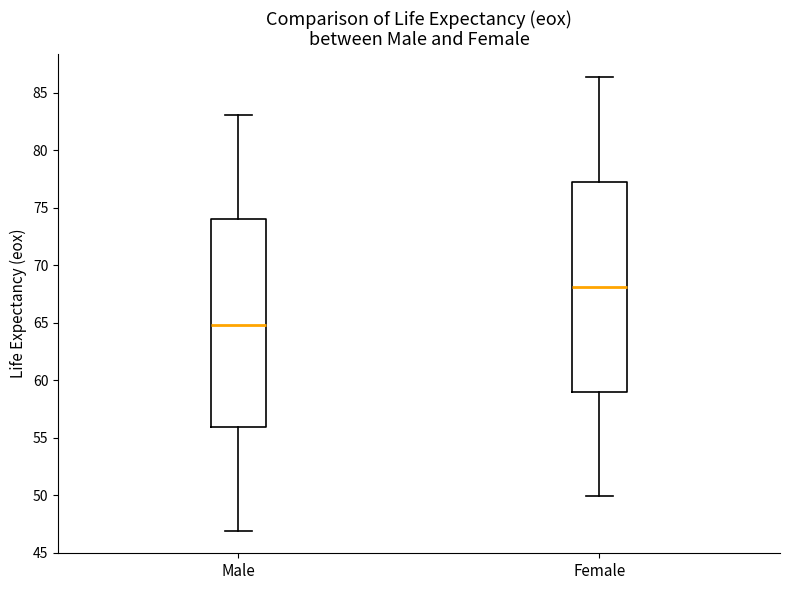

Where does the upper whisker of the box for Female end on the y-axis? The values are not printed on the chart, so give them approximately, as read against the axis.

86.5